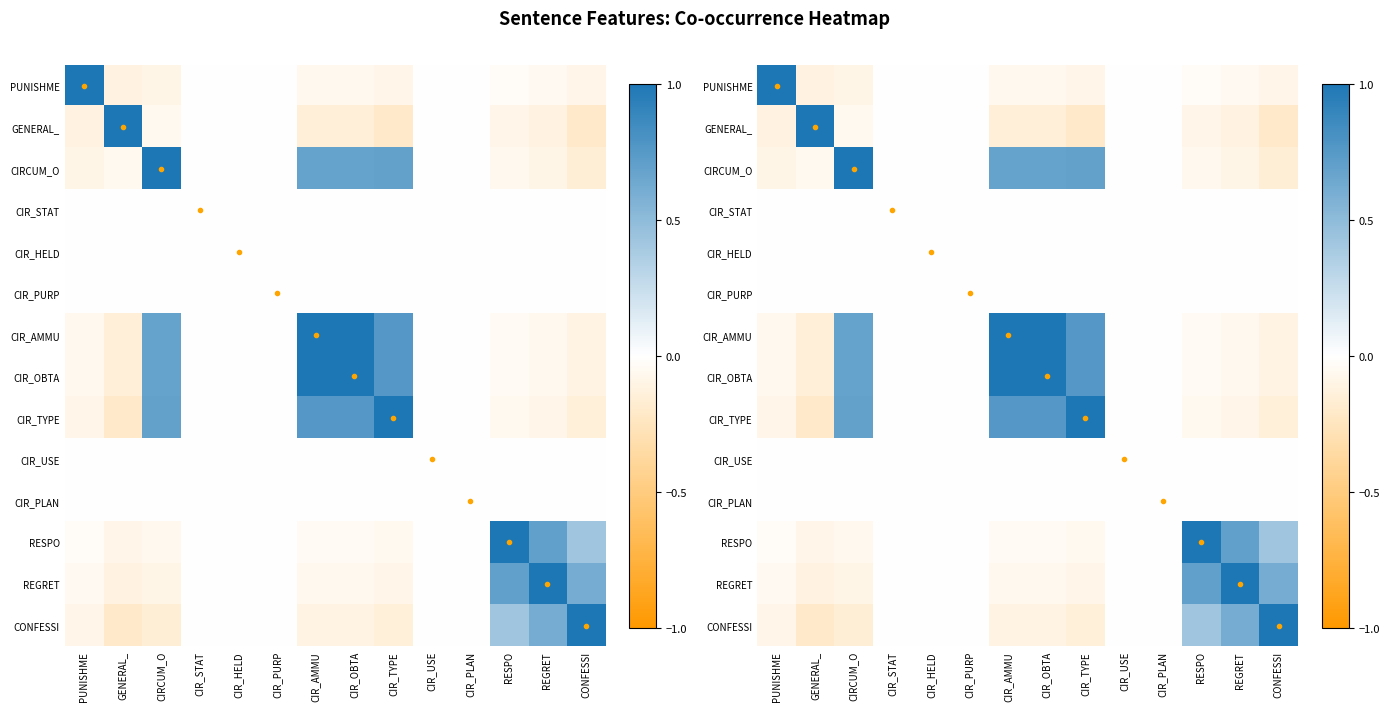

How many values in RESPO are above zero?

3